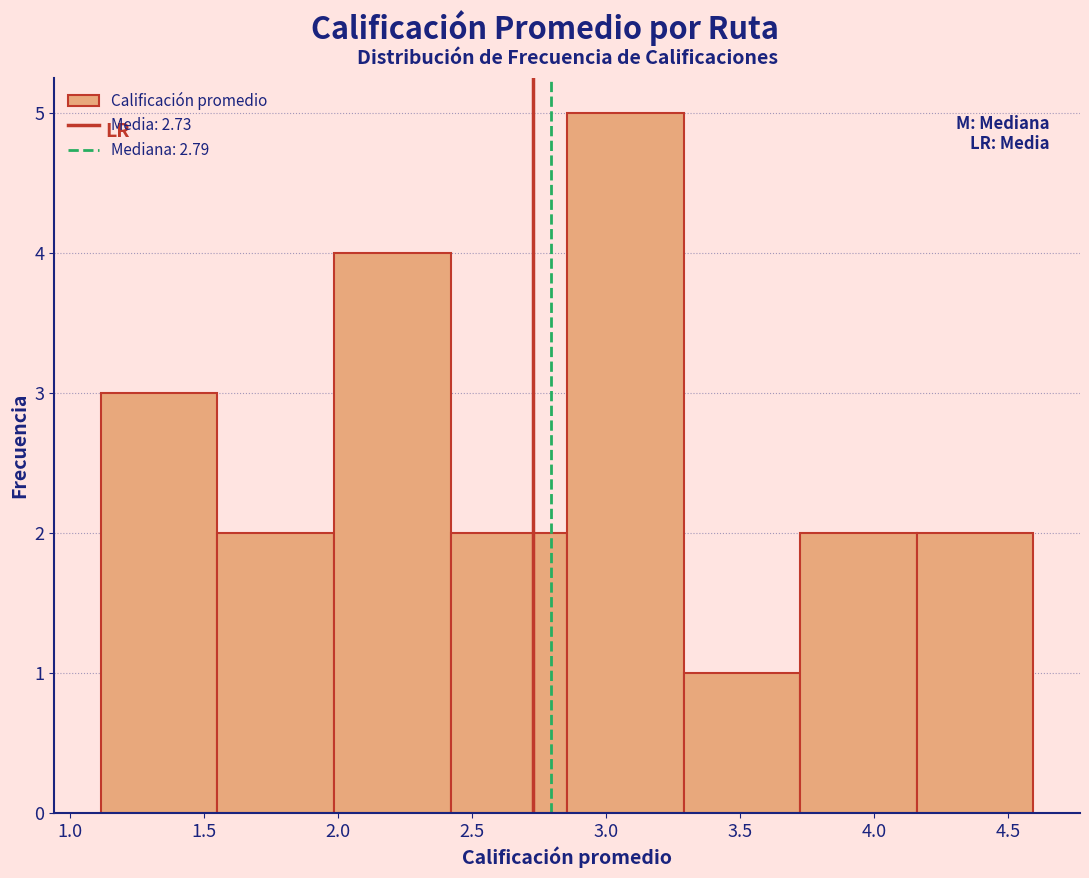

How tall is the bar that spans 2.00 to 2.40 on the x-axis? Neither the bar edges nor the heights are printed on the chart, so give them approximately, as read against the axes.

4